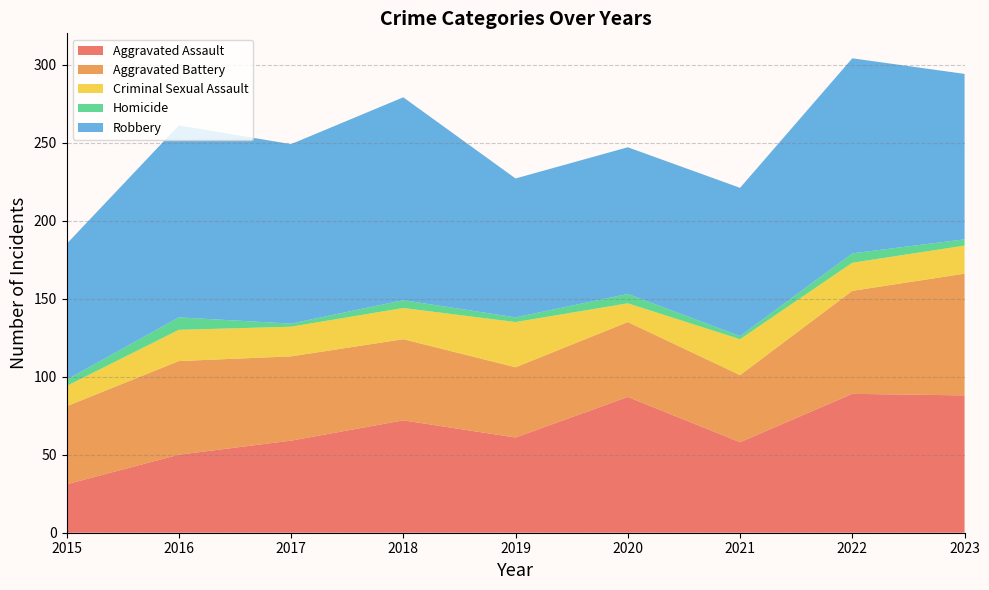

Reading right to left, what are all the values shown in this chart?

Aggravated Assault: 88	89	58	87	61	72	59	50	31
Aggravated Battery: 78	66	43	48	45	52	54	60	50
Criminal Sexual Assault: 18	18	23	12	29	20	19	20	13
Homicide: 4	6	2	6	3	5	2	8	4
Robbery: 106	125	95	94	89	130	115	123	87